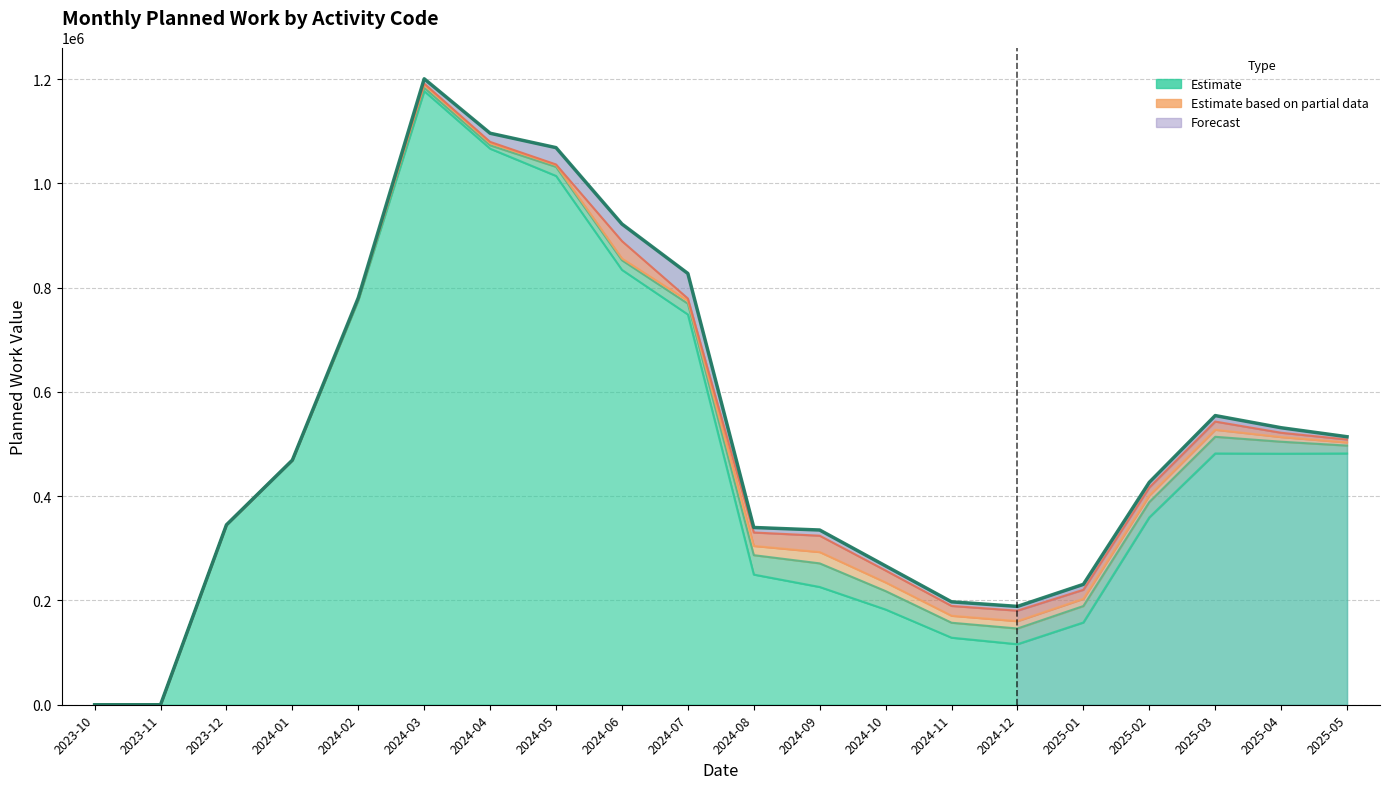

What position from the left is 2024-08?

11